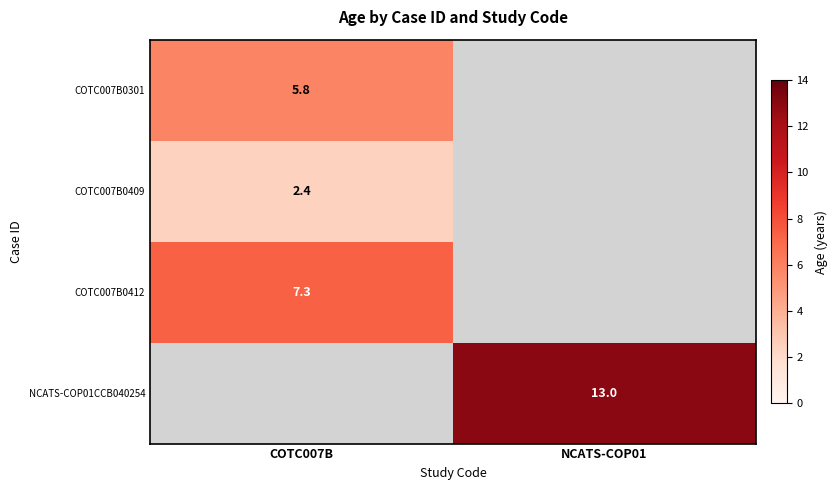

Between COTC007B and NCATS-COP01, which is larger?

NCATS-COP01